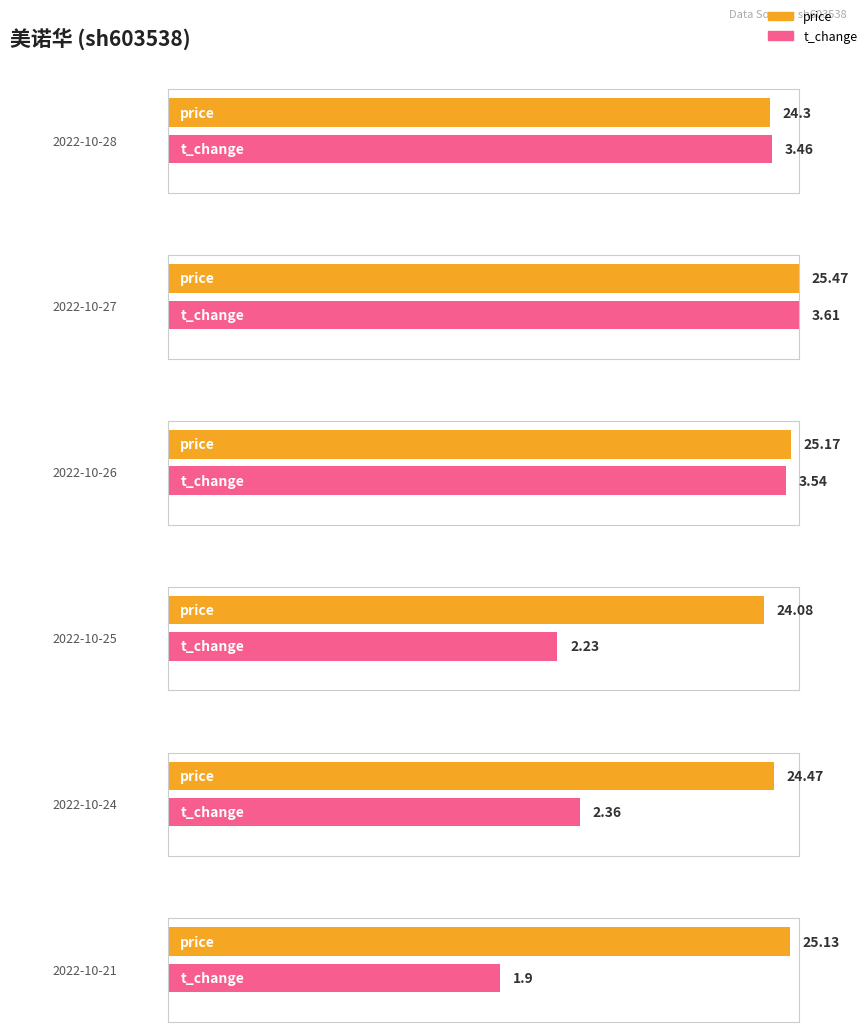

What is the sum of the price values at 2022-10-25 and 2022-10-27?

49.5